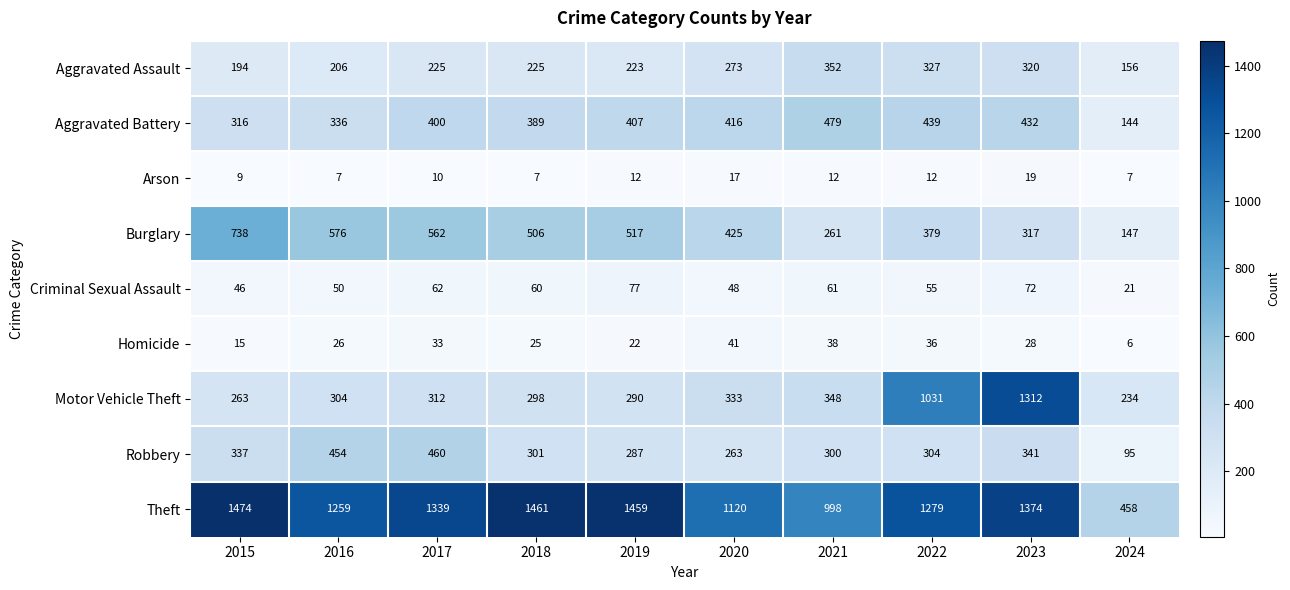

At which category is the sum across all series the highest?

2023